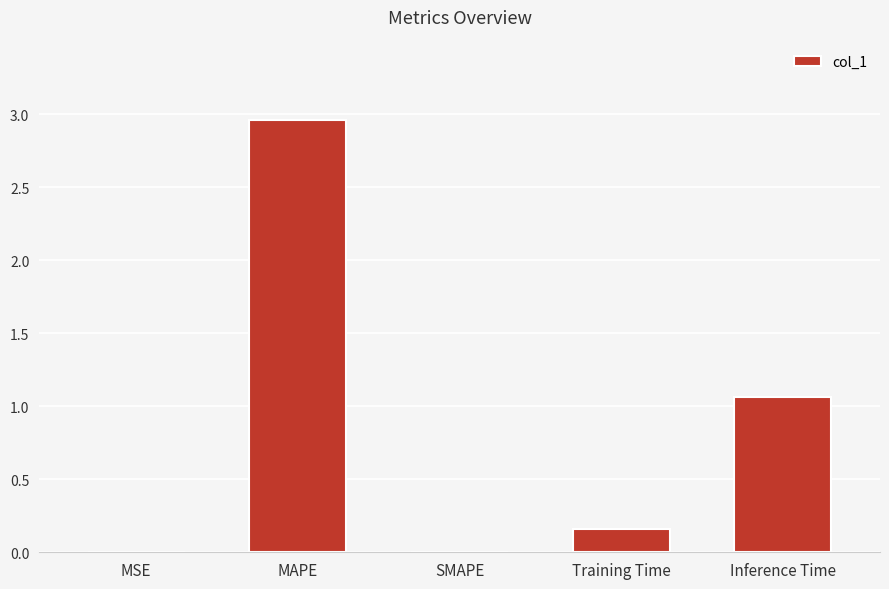

Between SMAPE and Inference Time, which is larger?

Inference Time